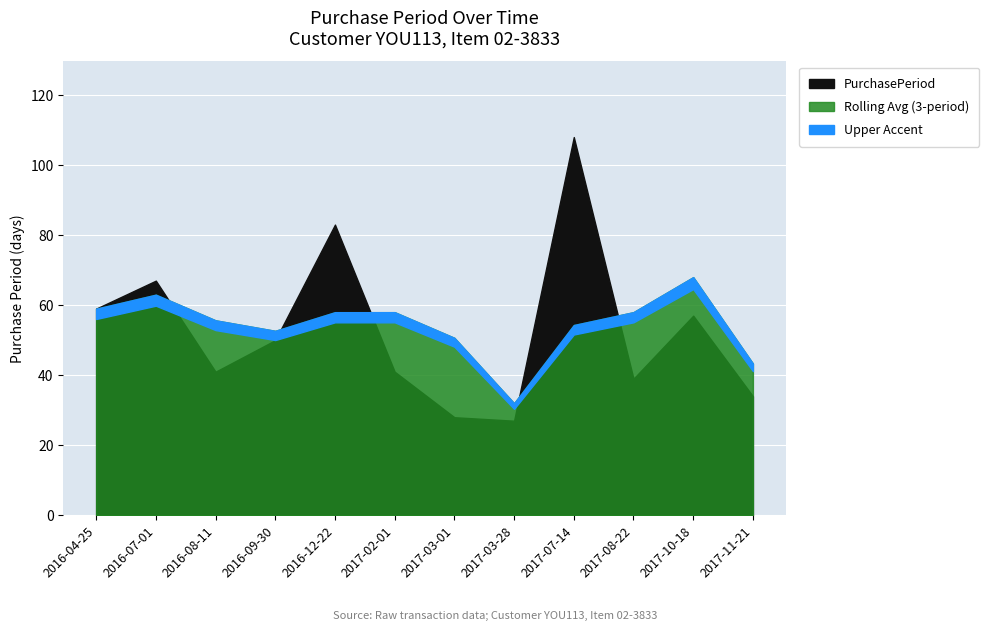

Reading left to right, transcribe all the data shown in this chart.

2016-04-25=59	2016-07-01=67	2016-08-11=41	2016-09-30=50	2016-12-22=83	2017-02-01=41	2017-03-01=28	2017-03-28=27	2017-07-14=108	2017-08-22=39	2017-10-18=57	2017-11-21=34